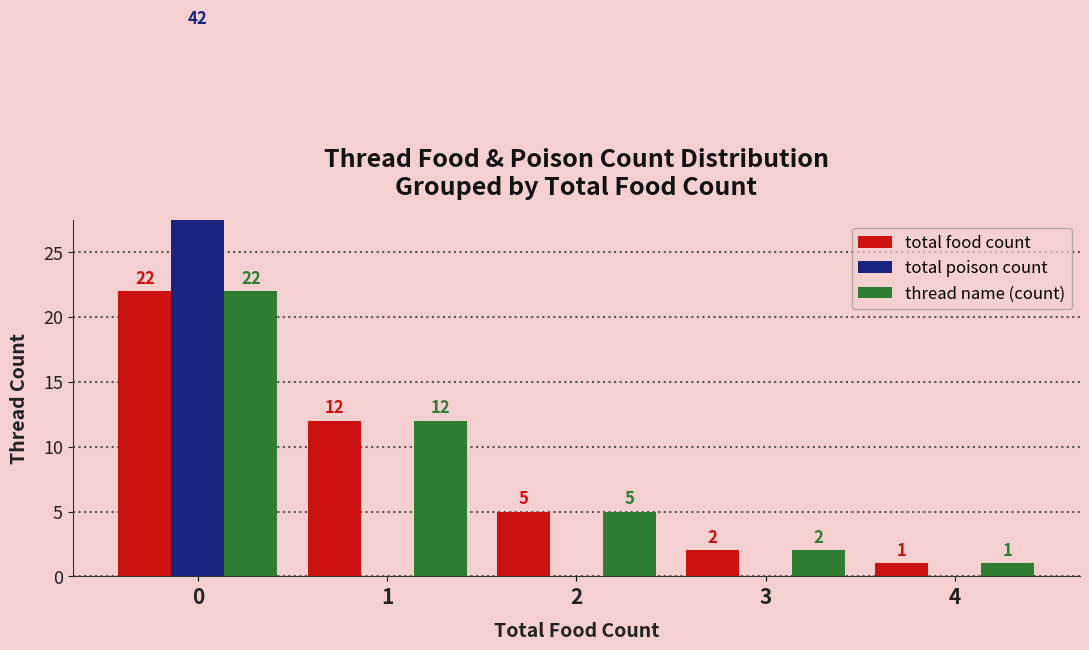

What is the spread (max minus min) of values at 3?

2